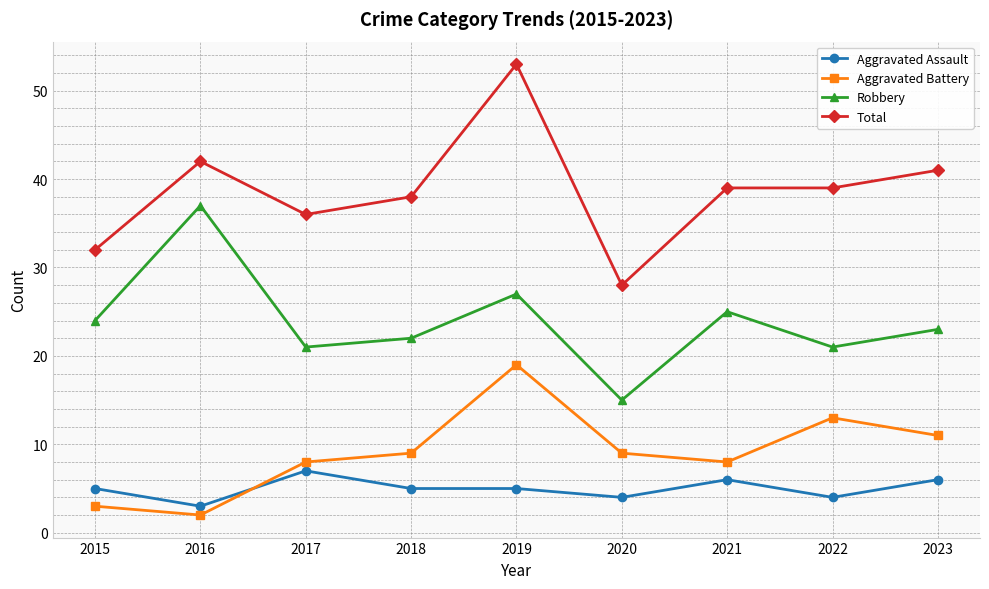

The Aggravated Battery series shows 2 at 2016. True or false?

True